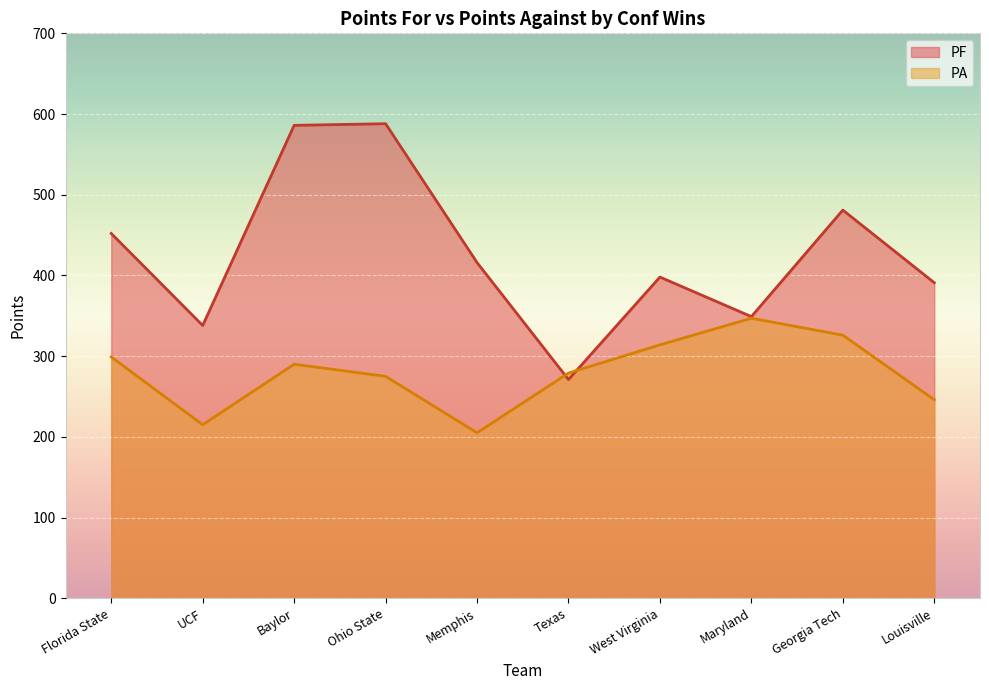

What is the average value of the PF series?

427